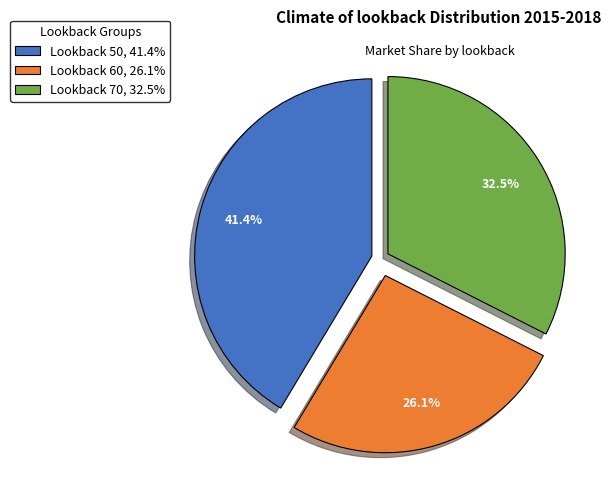

How many slices are in this pie chart?

3